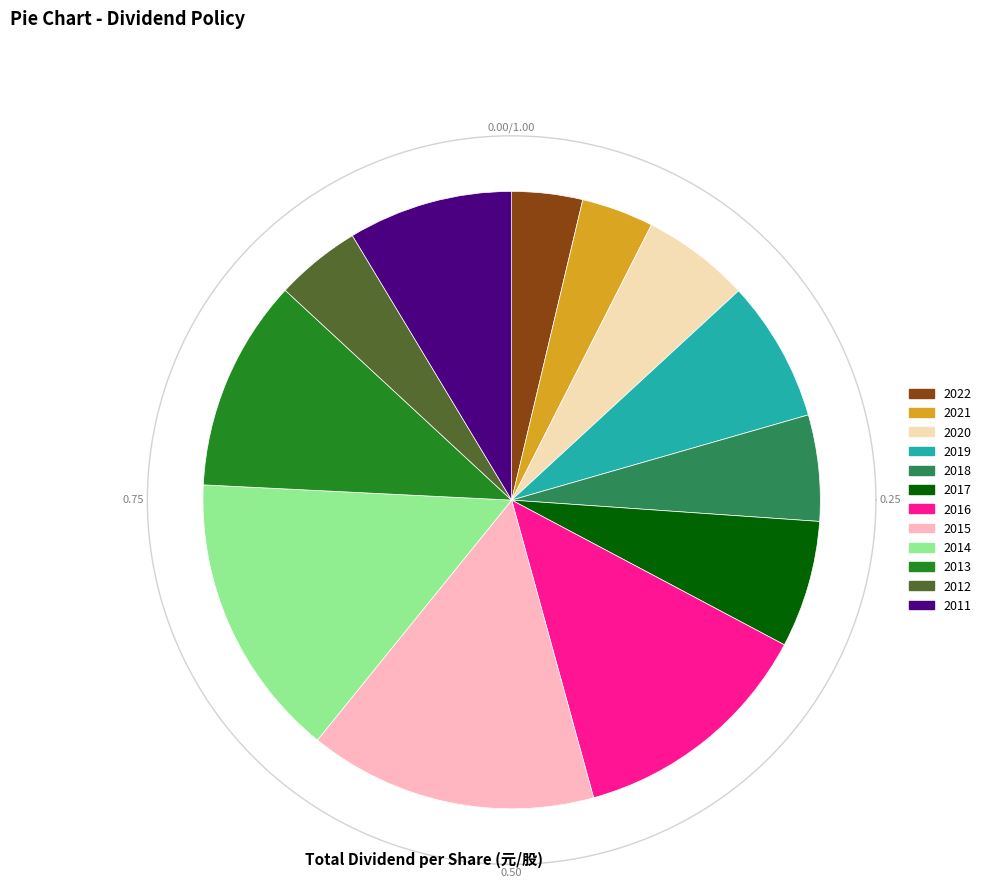

What is the smallest slice in the pie chart?

2022